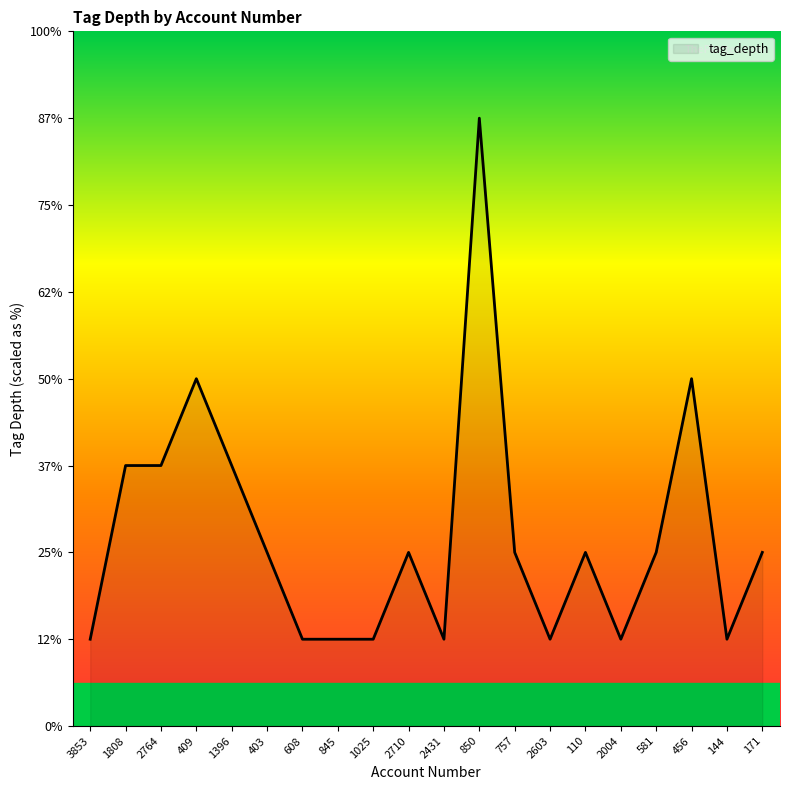

Is this an area chart (filled region under the line)?

Yes